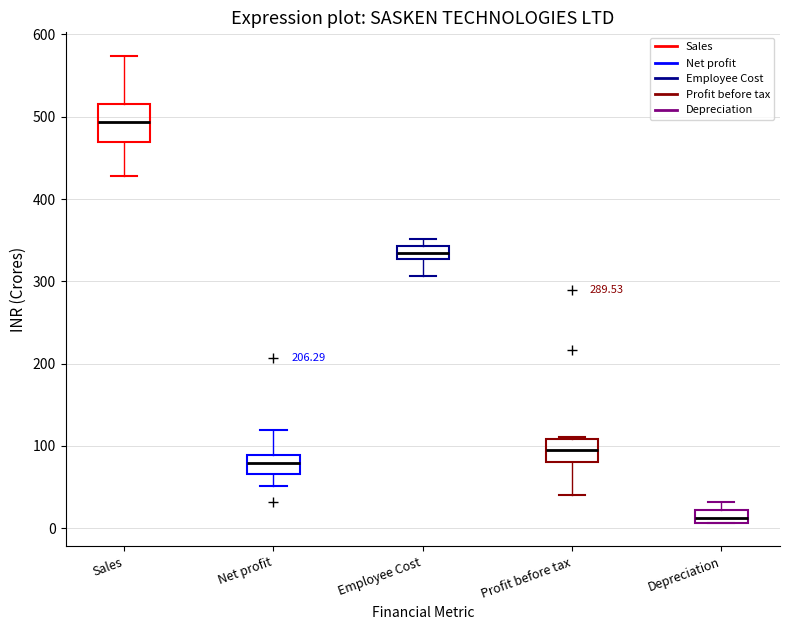

Which box's median line is the lowest?

Depreciation